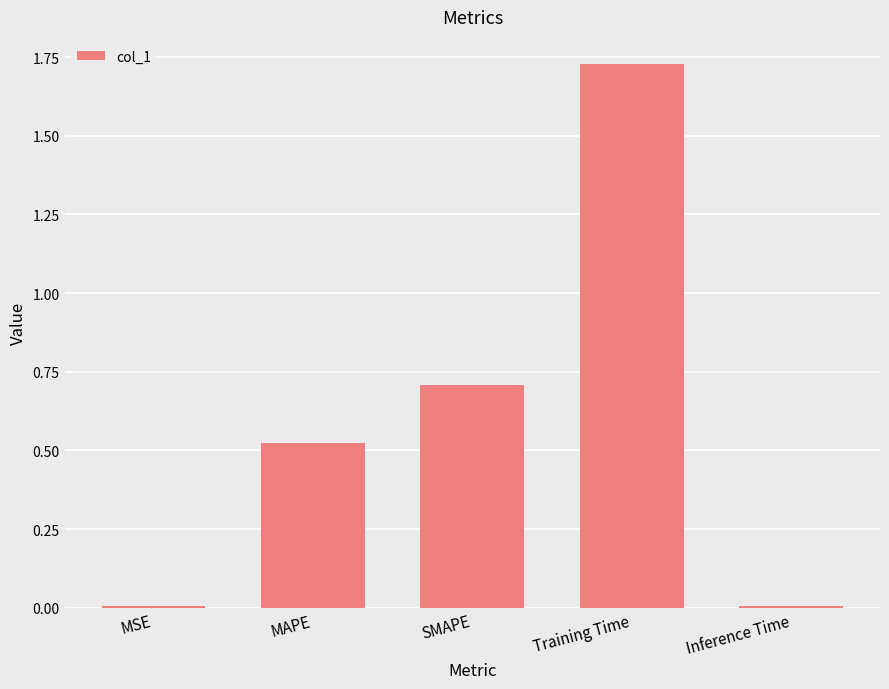

Which has a higher value, SMAPE or MAPE?

SMAPE